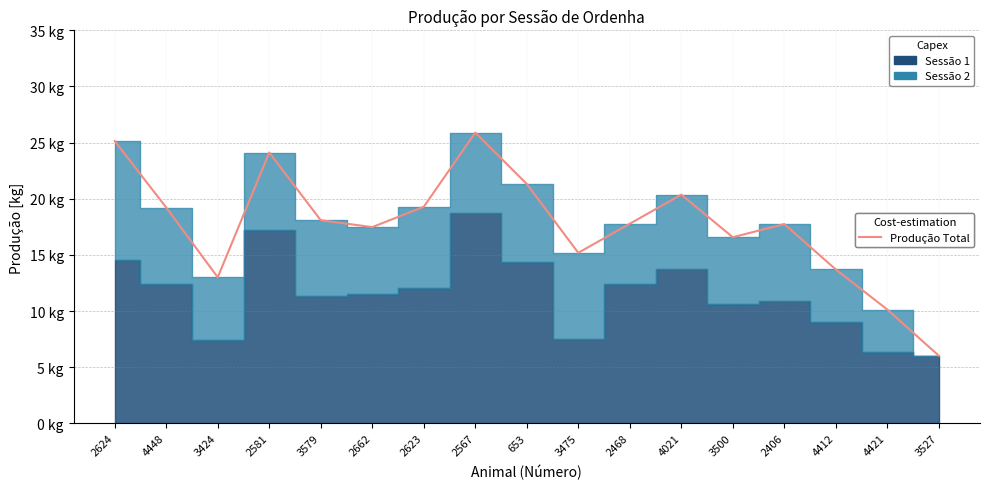

What is the difference between the second highest and second lowest values?

15.0